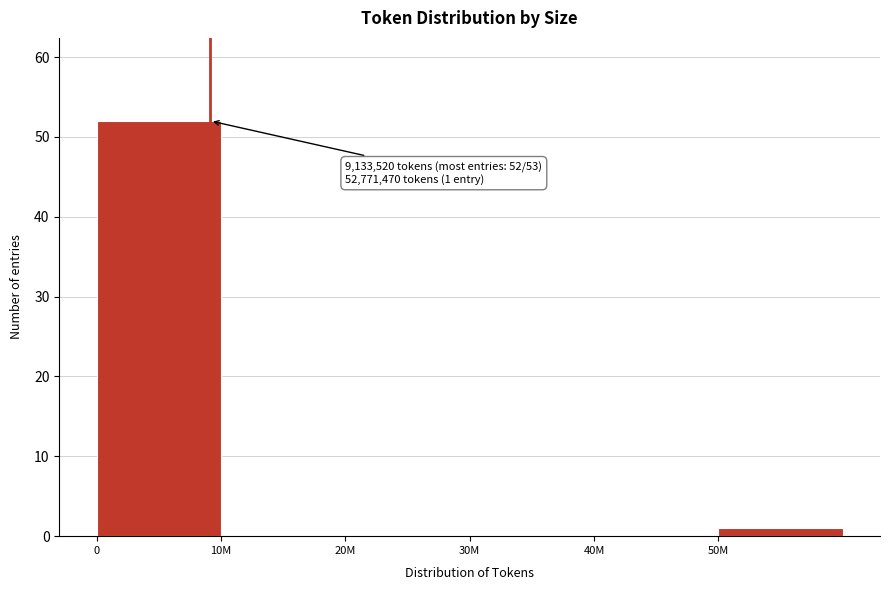

Reading left to right, list all the values displayed in this chart.

0=52	10M=0	20M=0	30M=0	40M=0	50M=1